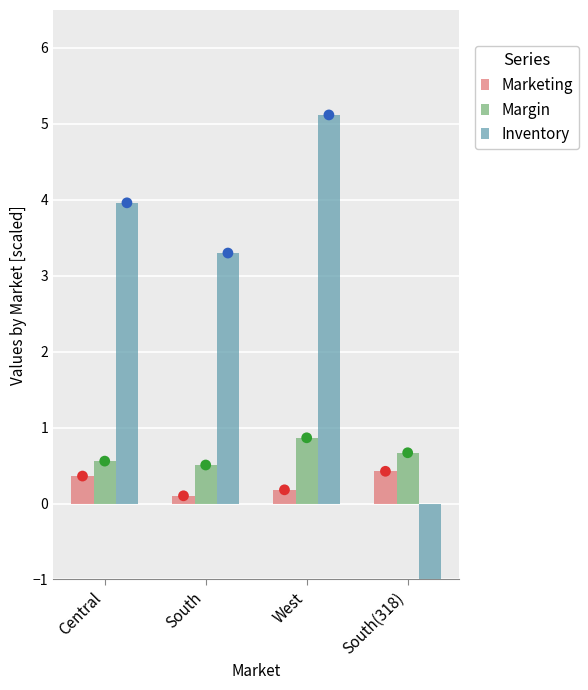

What is the total value across all series at South(318)?

-4.9